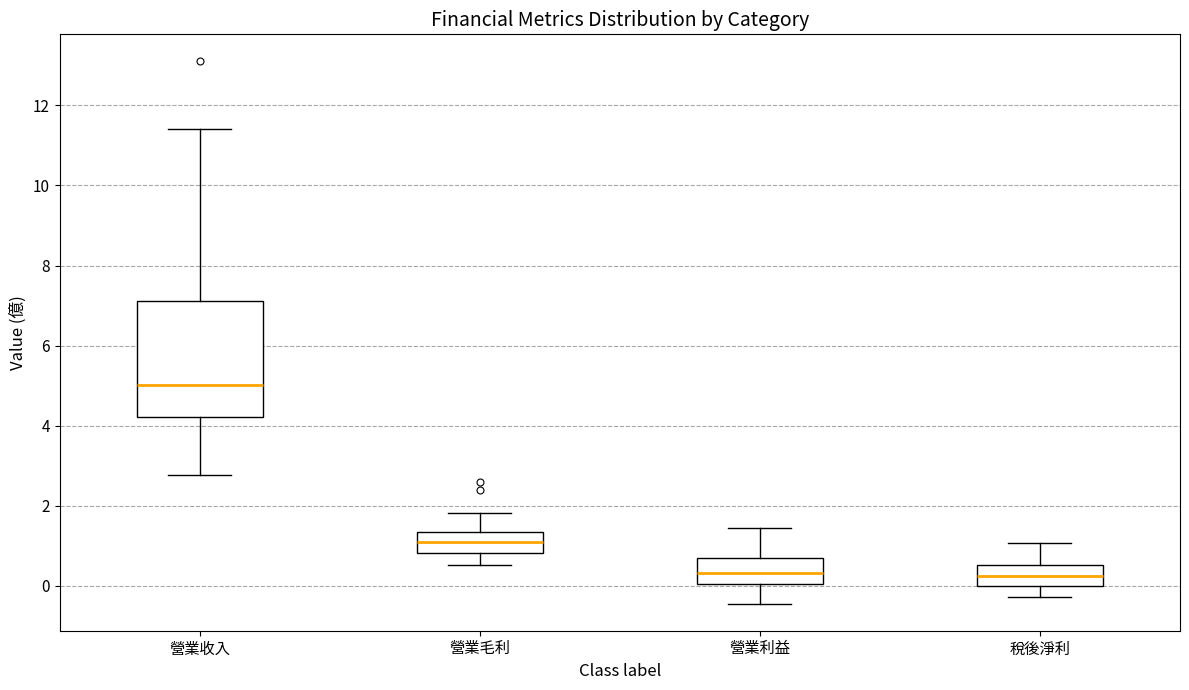

Which box has the highest median line?

營業收入